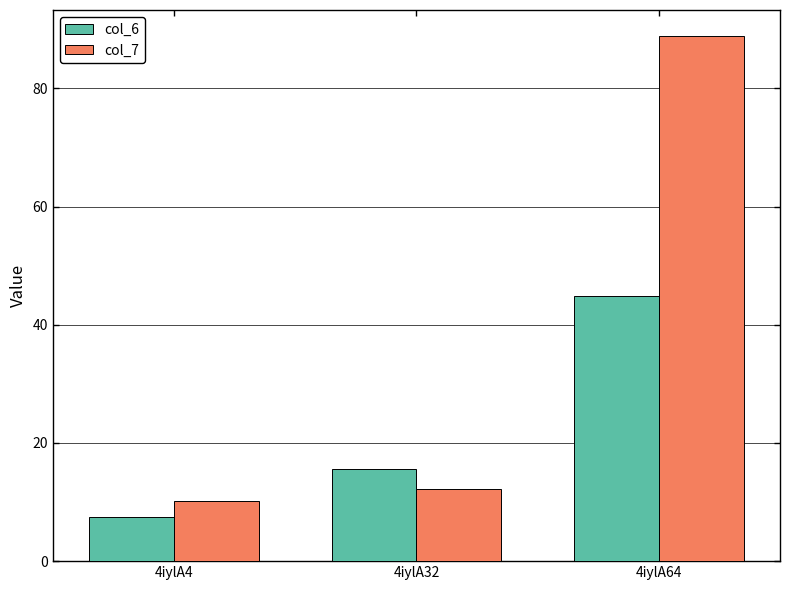

Where does the col_7 series first go above 12?

4iylA32